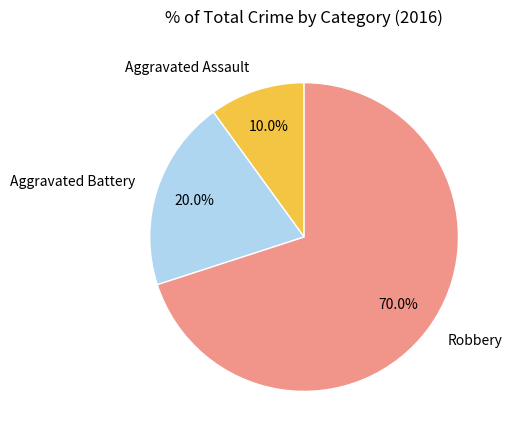

Which has a higher value, Aggravated Assault or Aggravated Battery?

Aggravated Battery